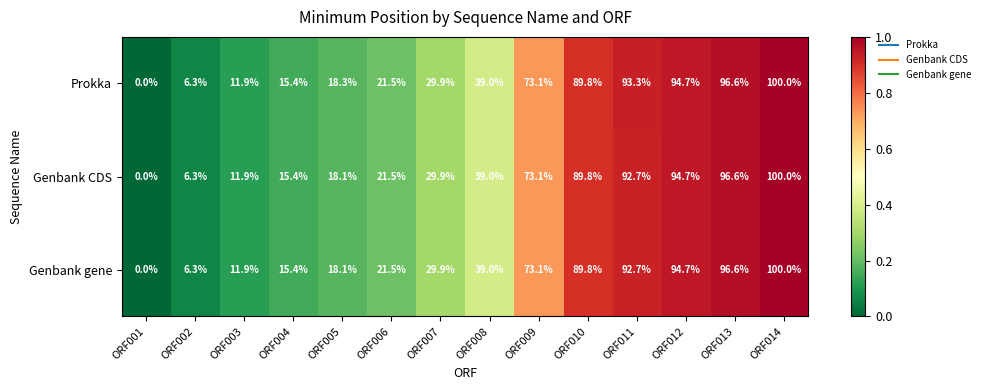

At which label is Prokka closest to 50?

ORF008